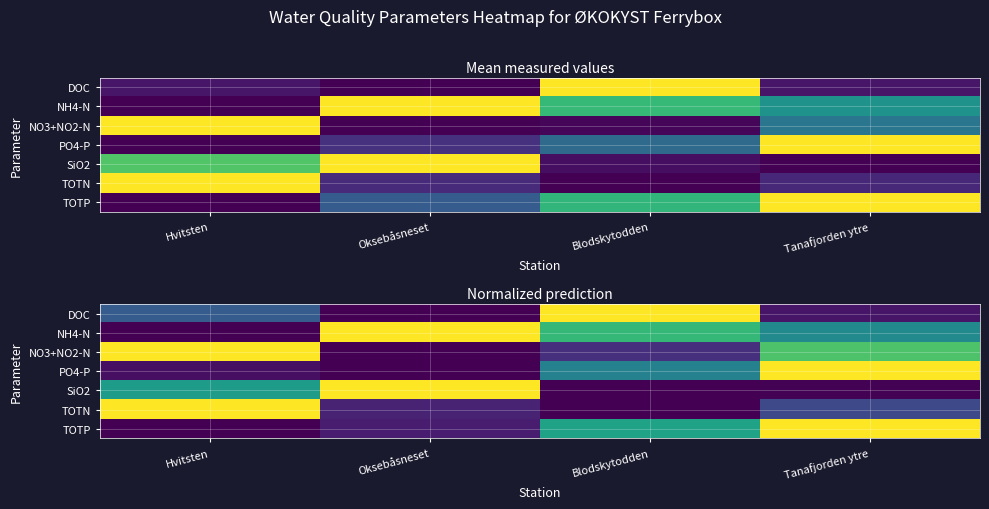

The value of TOTN at Blodskytodden is 0.0. True or false?

True